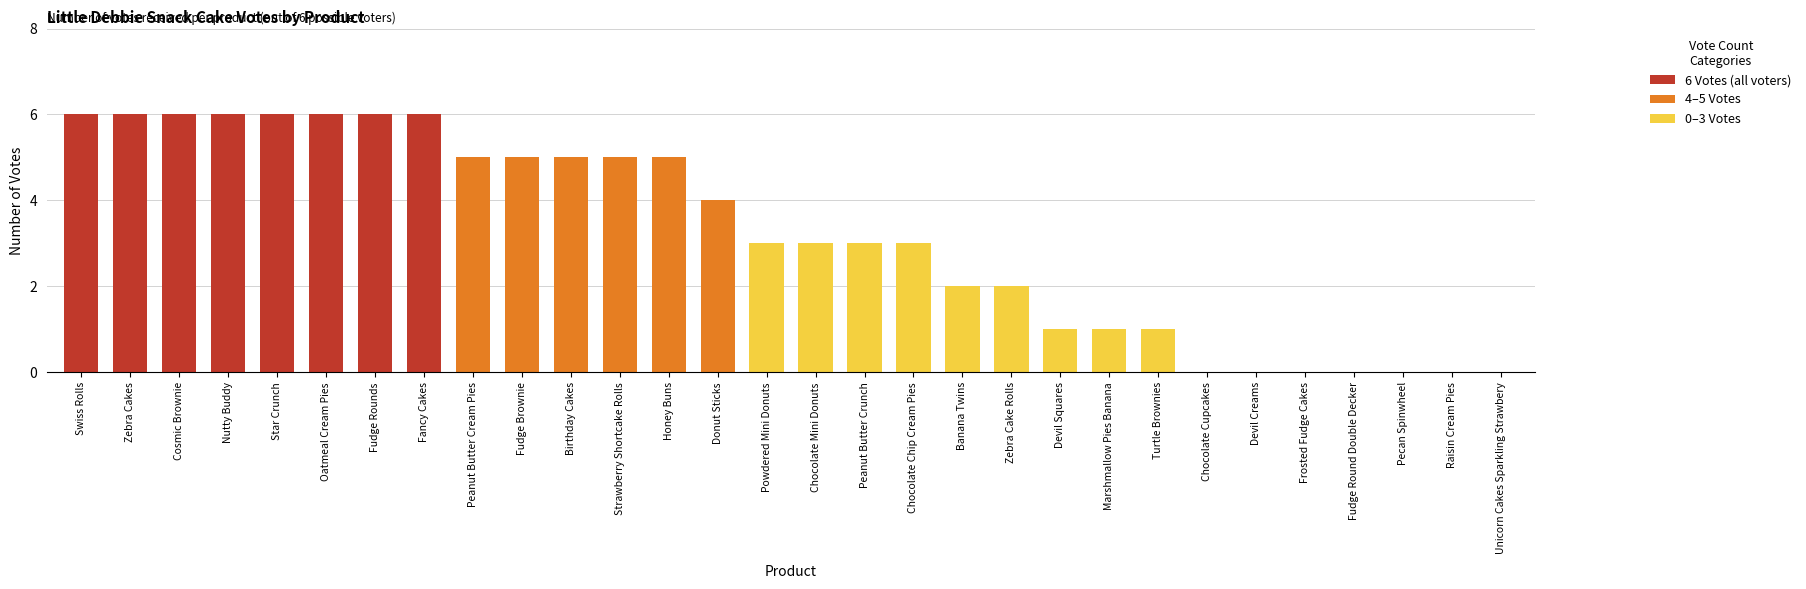

What is the change in value from Star Crunch to Devil Squares?

-5